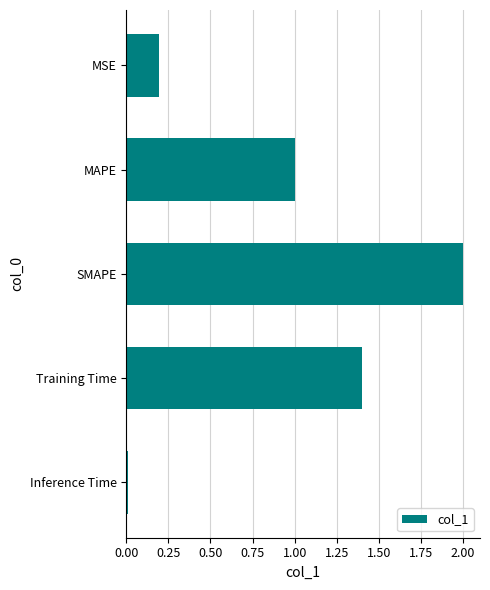

Rank the categories by value from highest to lowest.

SMAPE, Training Time, MAPE, MSE, Inference Time